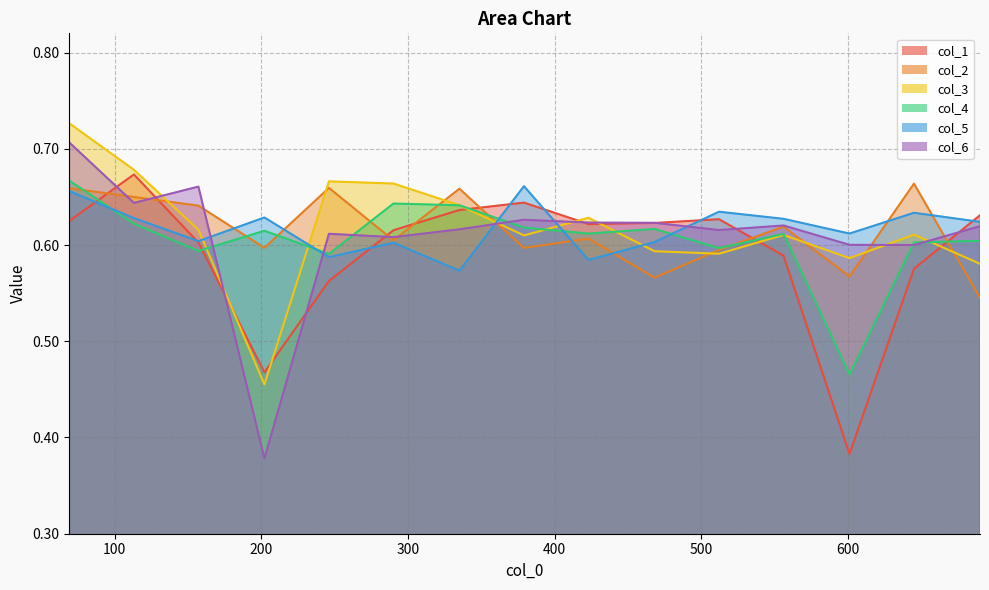

What value does the col_6 series have at 379?

0.6